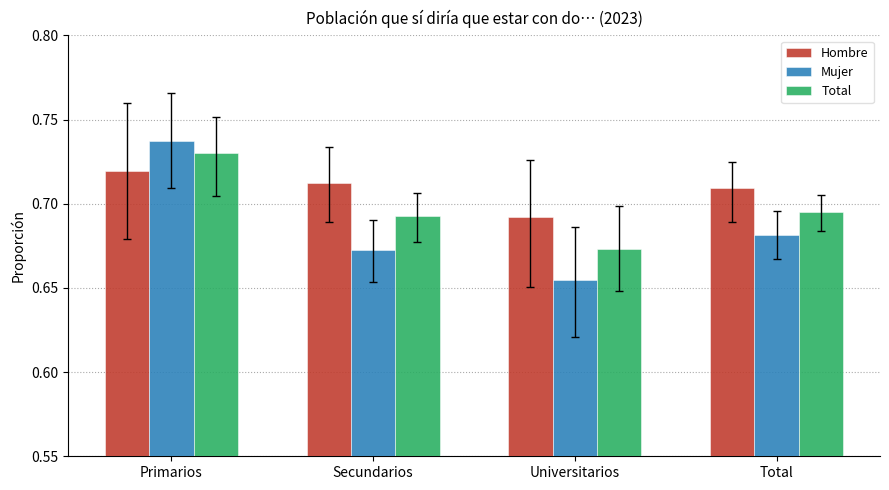

Is it true that Hombre equals 0.2 at Universitarios?

False